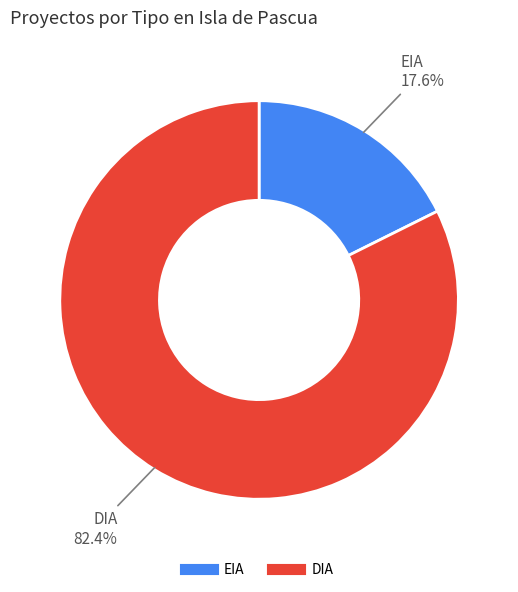

Between DIA and EIA, which is larger?

DIA